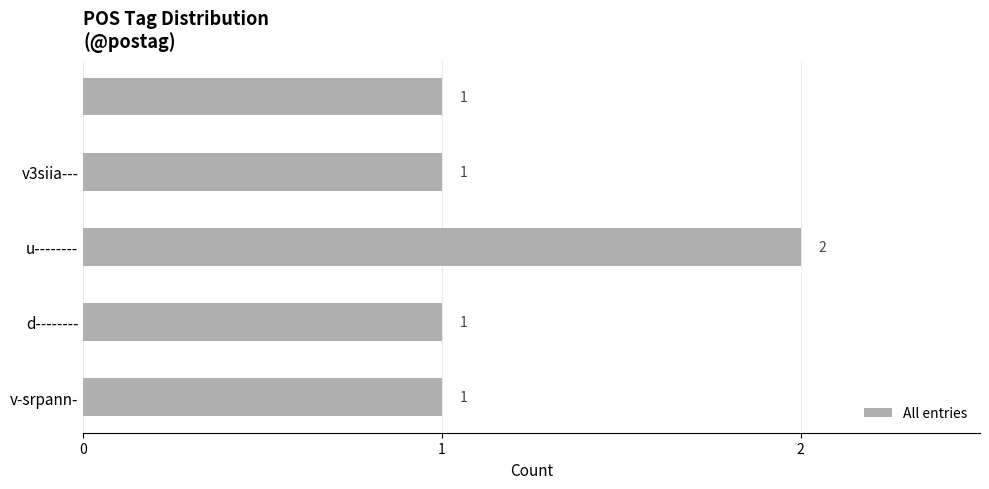

What is the difference between the maximum and minimum values?

1